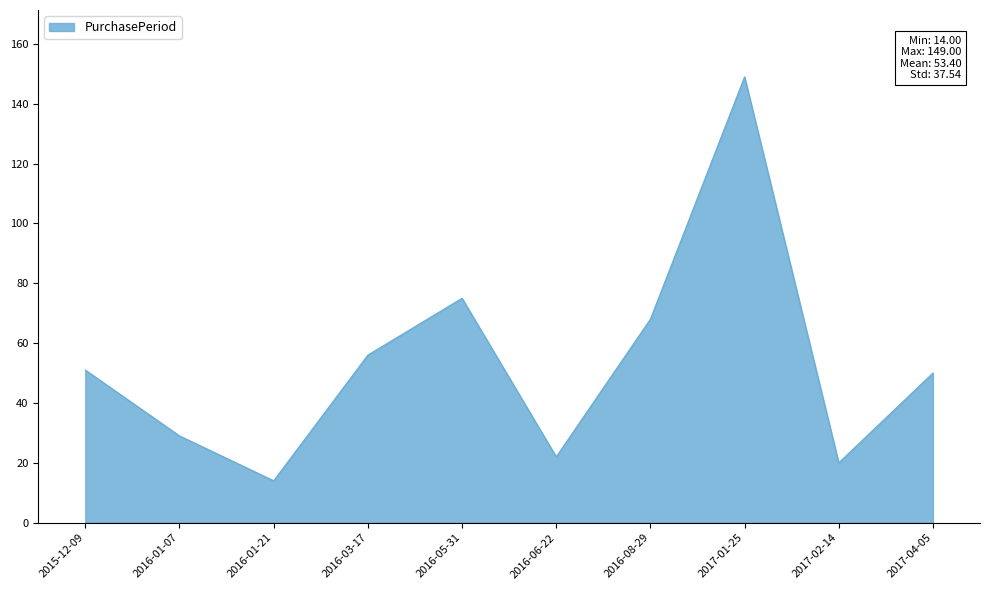

Approximately how many times larger is the value at 2016-08-29 compared to 2016-03-17?

1.2